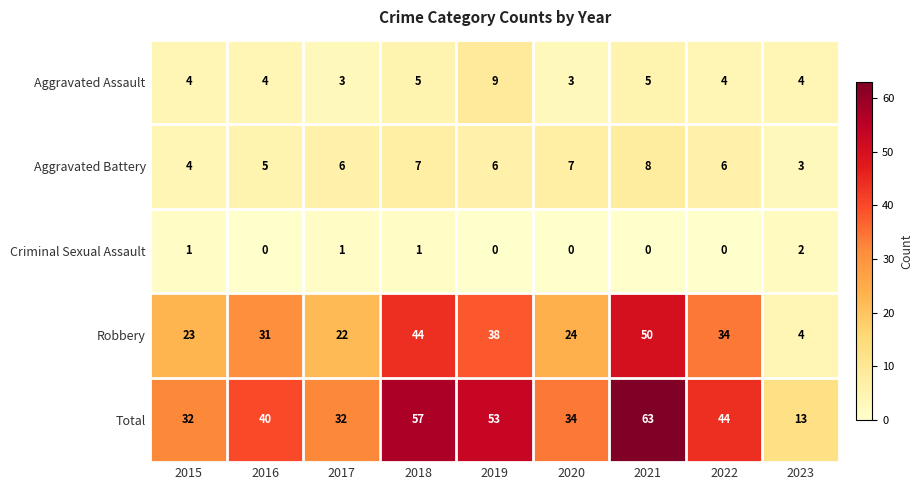

Read the Aggravated Battery value at 2015.

4